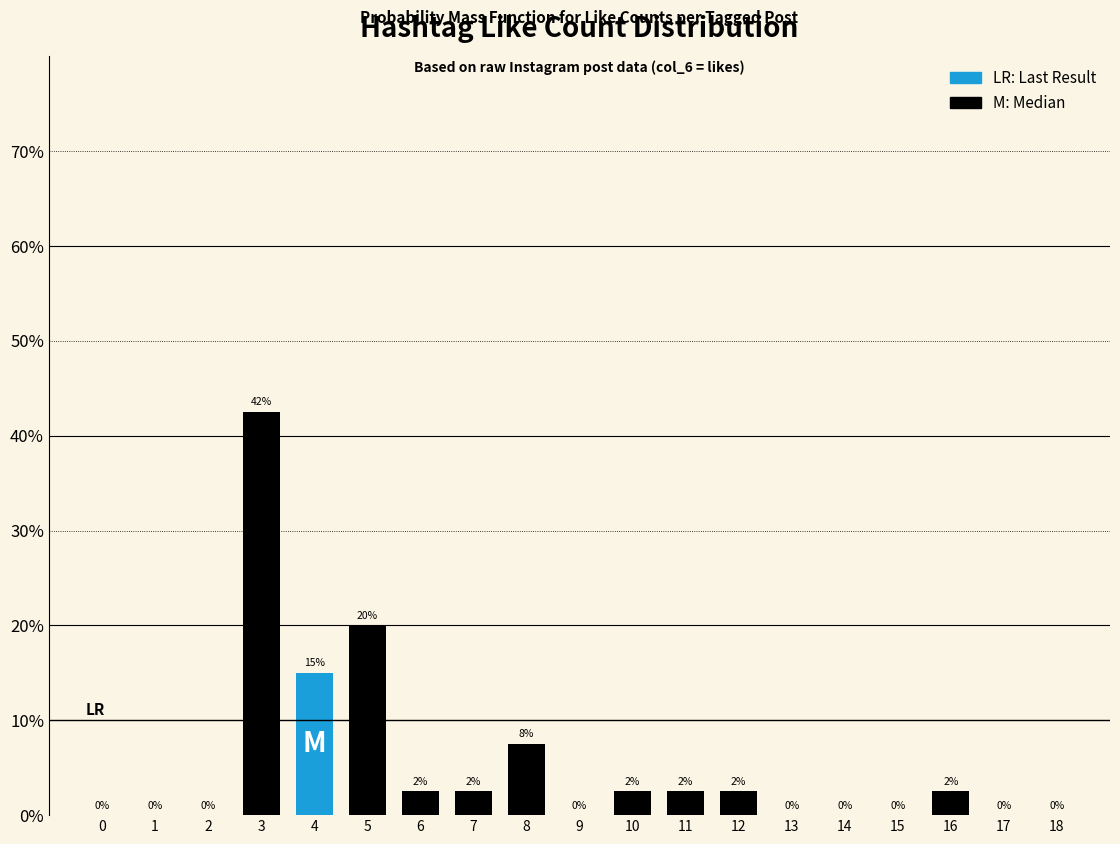

Which has a higher value, 3 or 7?

3